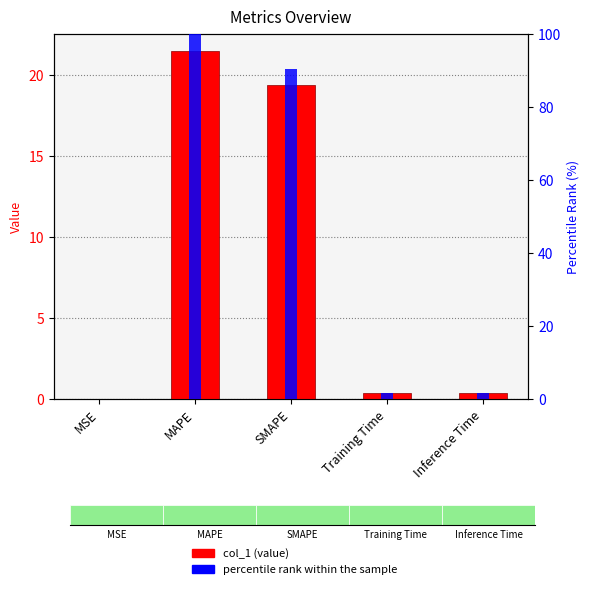

What position from the right is Training Time?

2